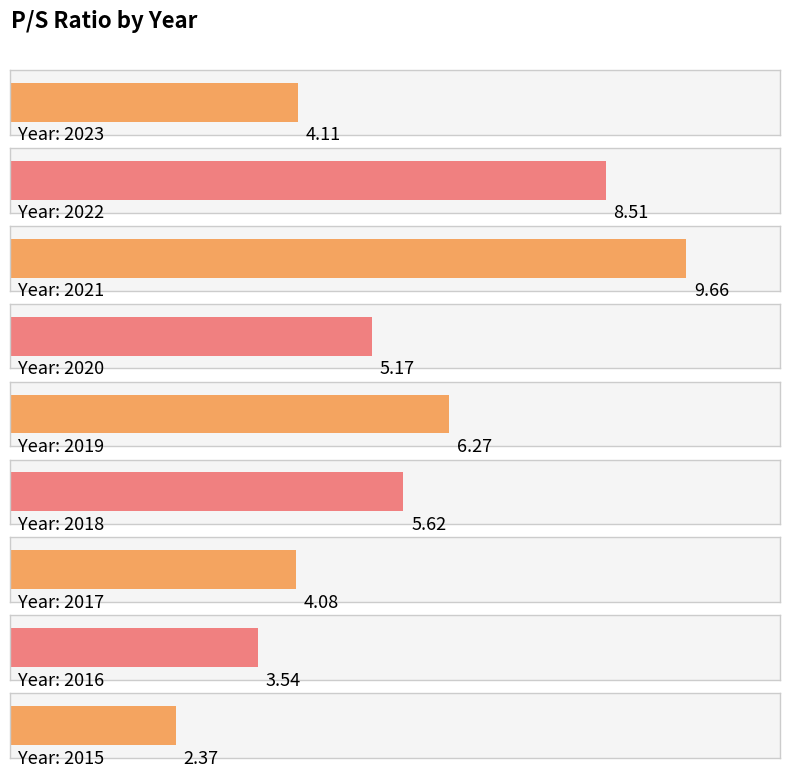

List the labels in order of value, largest first.

2021, 2022, 2019, 2018, 2020, 2023, 2017, 2016, 2015